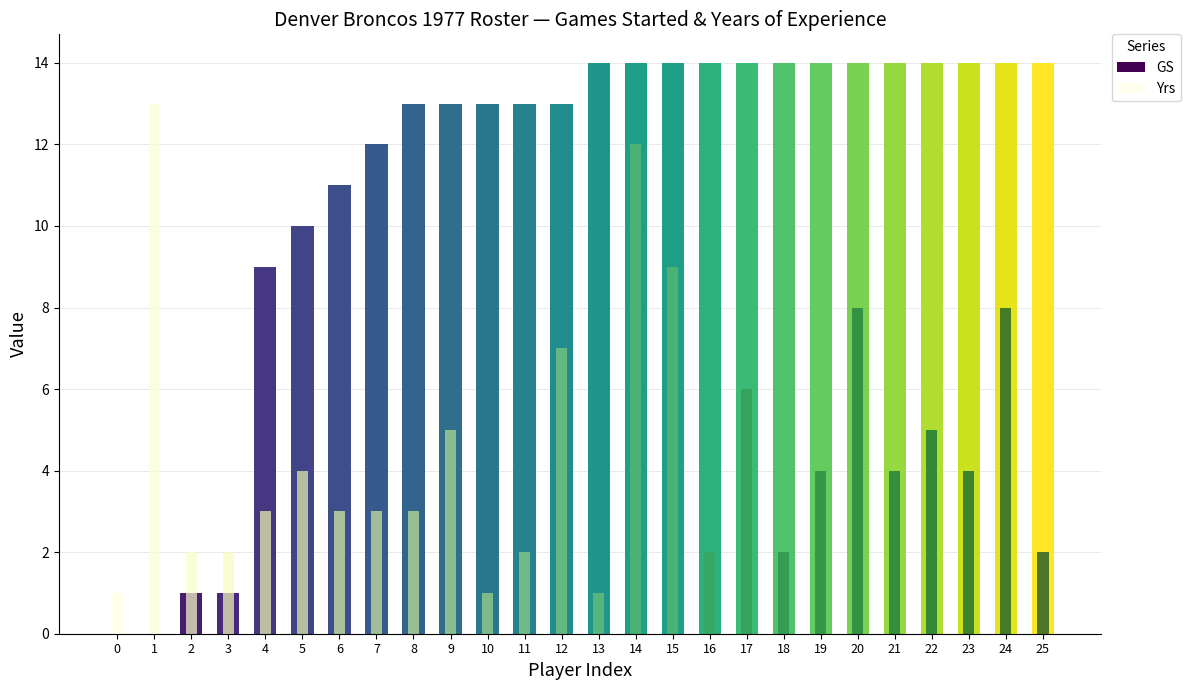

True or false: GS has a value of 14 at 13.

True